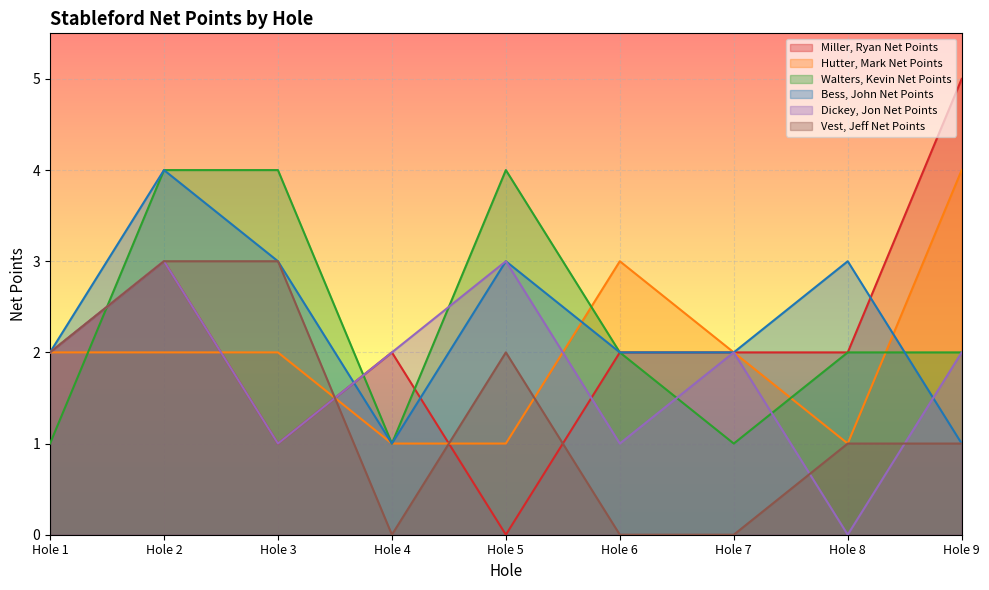

What is the average value of the Dickey, Jon Net Points series?

2